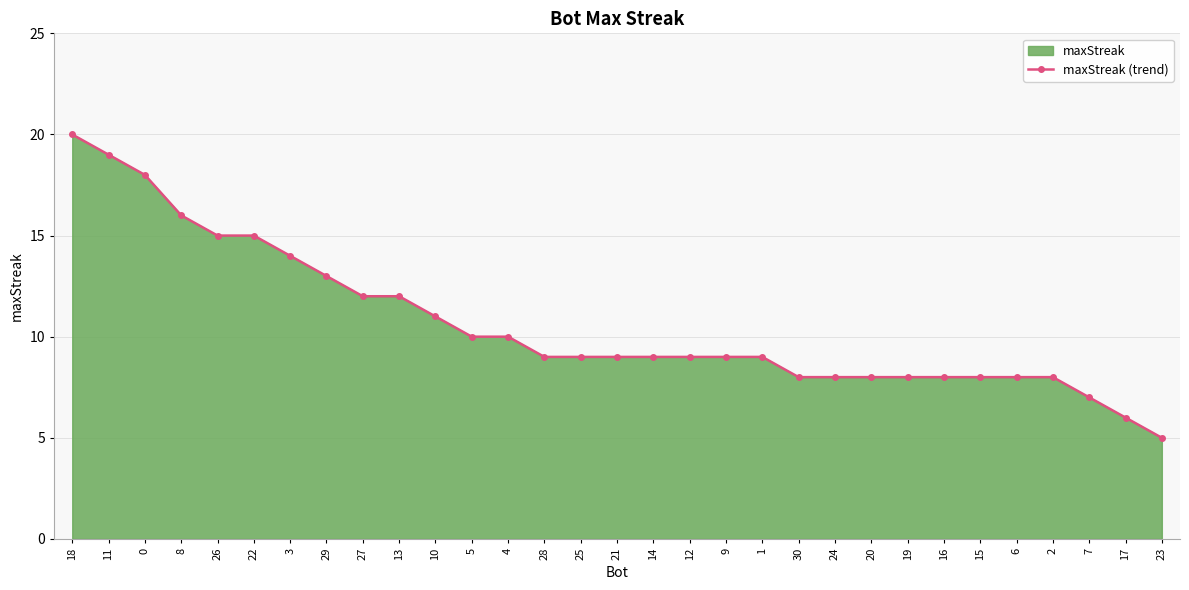

What is the maximum value shown in the chart?

20